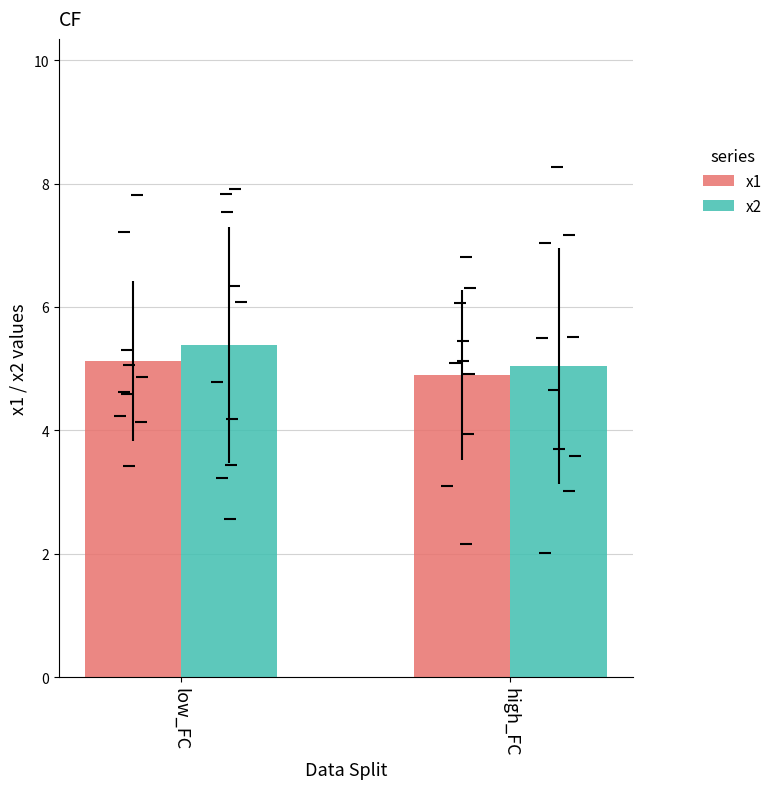

What is the lowest value of the x1 series?

2.2